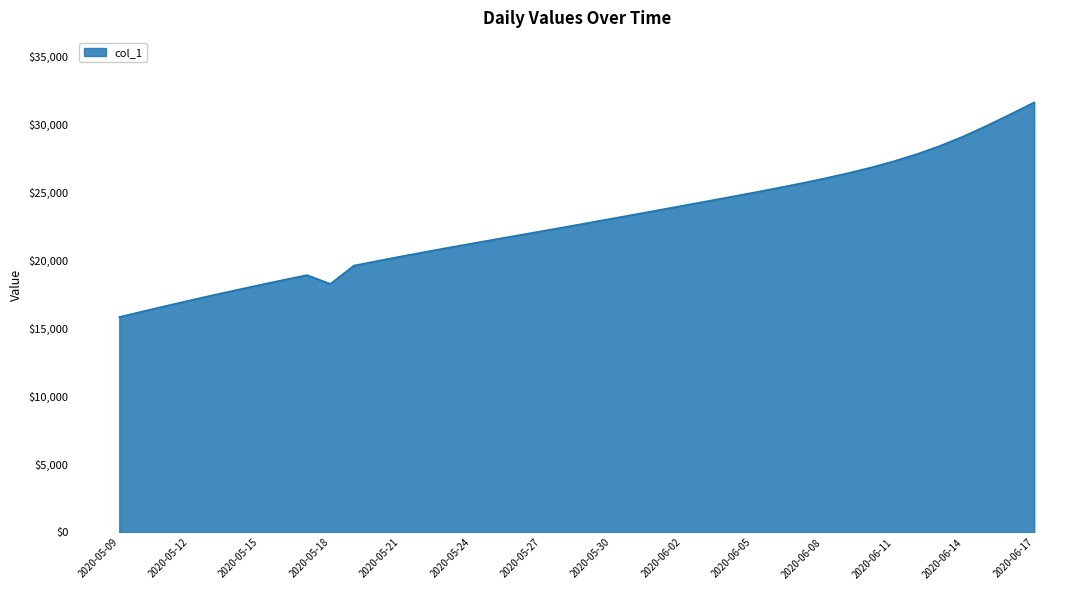

What is the smallest value displayed?

15842.6